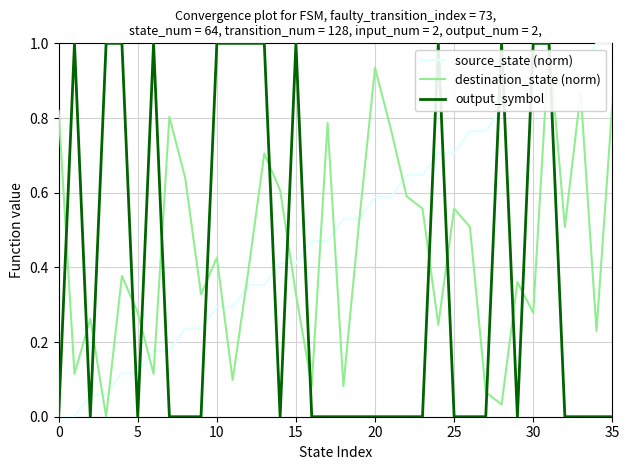

Rank the series by their average value, from highest to lowest.

source_state (norm), destination_state (norm), output_symbol